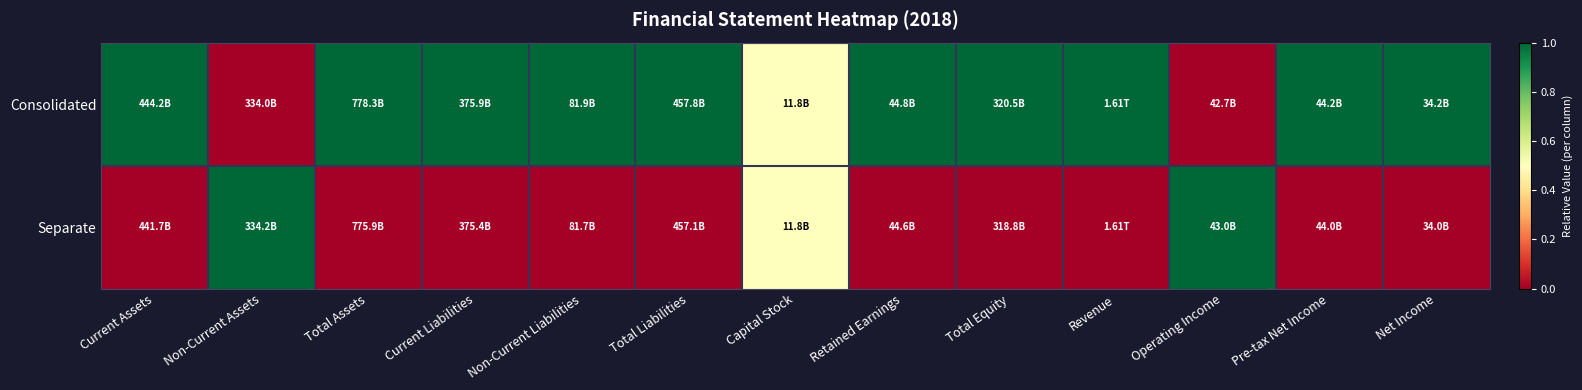

Reading left to right, extract all data points from this chart.

Consolidated: Current Assets=1.0	Non-Current Assets=0.0	Total Assets=1.0	Current Liabilities=1.0	Non-Current Liabilities=1.0	Total Liabilities=1.0	Capital Stock=0.5	Retained Earnings=1.0	Total Equity=1.0	Revenue=1.0	Operating Income=0.0	Pre-tax Net Income=1.0	Net Income=1.0
Separate: Current Assets=0.0	Non-Current Assets=1.0	Total Assets=0.0	Current Liabilities=0.0	Non-Current Liabilities=0.0	Total Liabilities=0.0	Capital Stock=0.5	Retained Earnings=0.0	Total Equity=0.0	Revenue=0.0	Operating Income=1.0	Pre-tax Net Income=0.0	Net Income=0.0